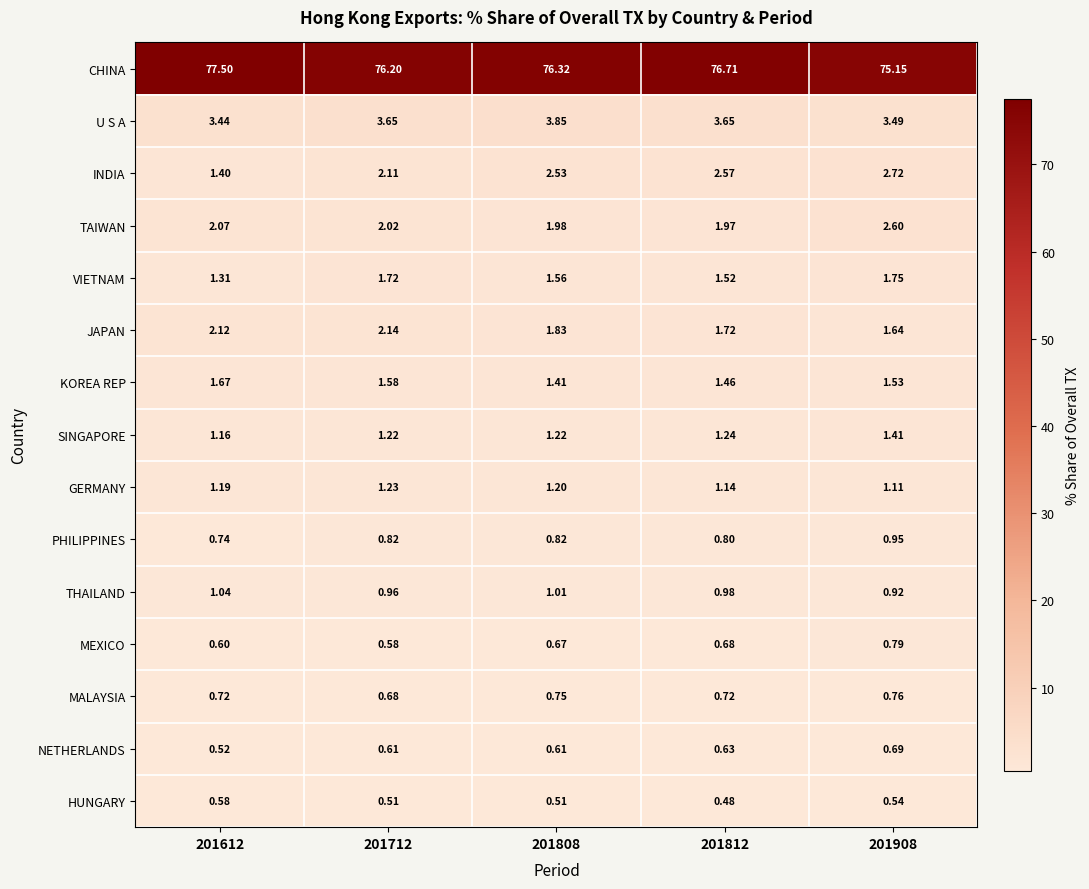

Rank the series at 201612 from highest to lowest value.

CHINA, U S A, JAPAN, TAIWAN, KOREA REP, INDIA, VIETNAM, GERMANY, SINGAPORE, THAILAND, PHILIPPINES, MALAYSIA, MEXICO, HUNGARY, NETHERLANDS